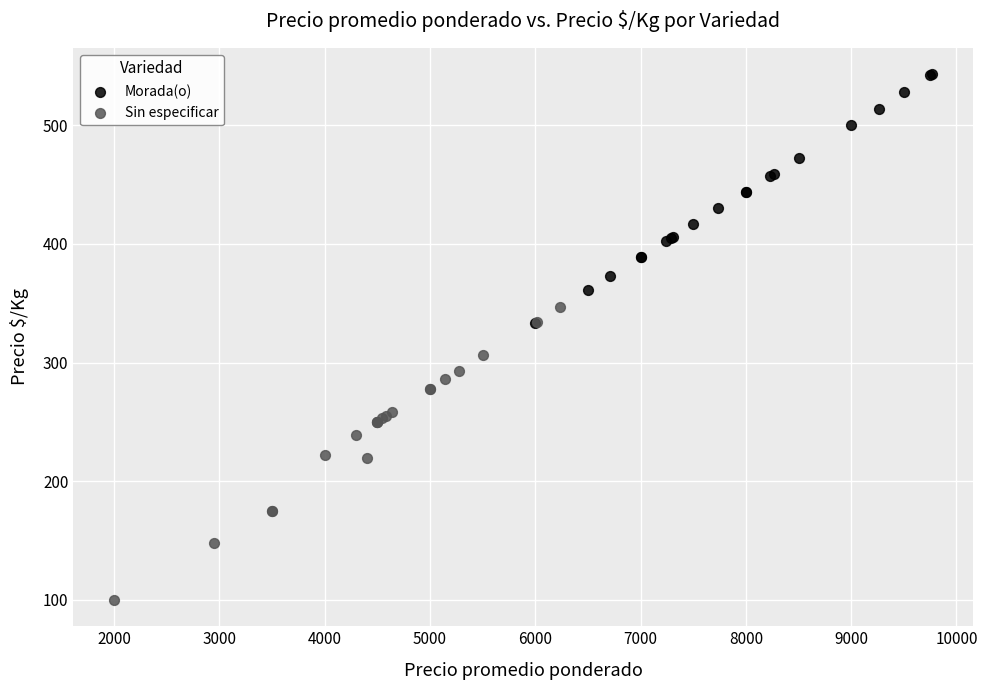

What are all the series names shown in the legend?

Morada(o), Sin especificar